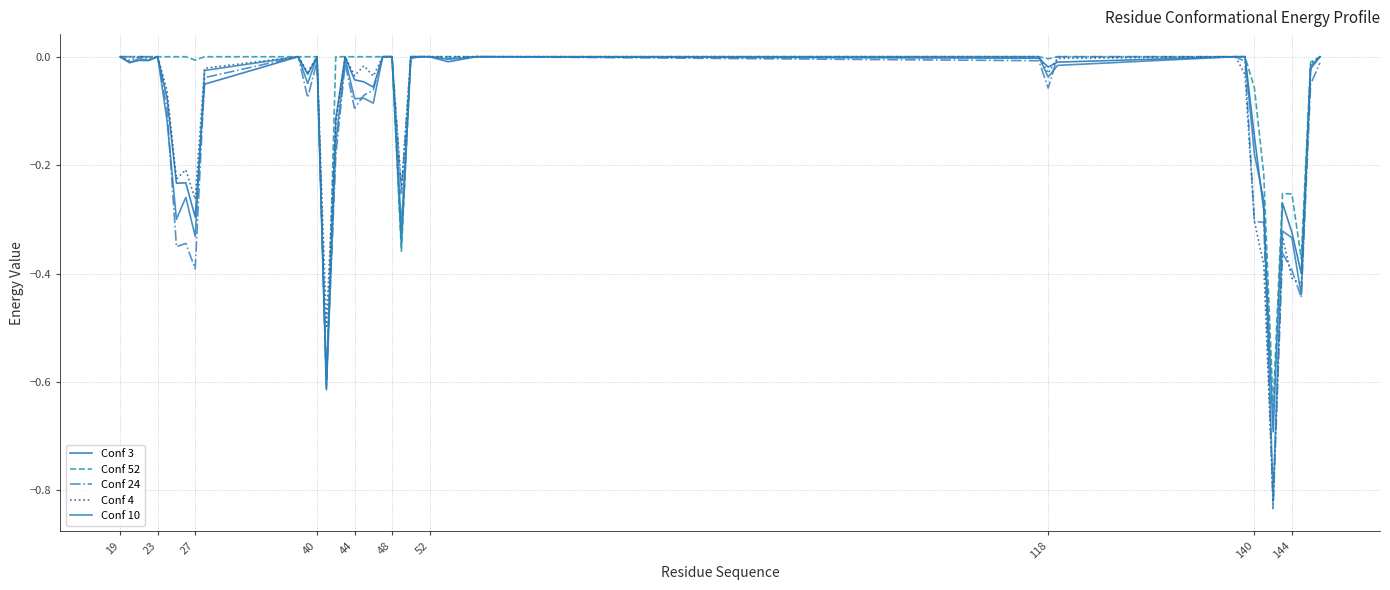

What is the minimum value for Conf 10?

-0.8